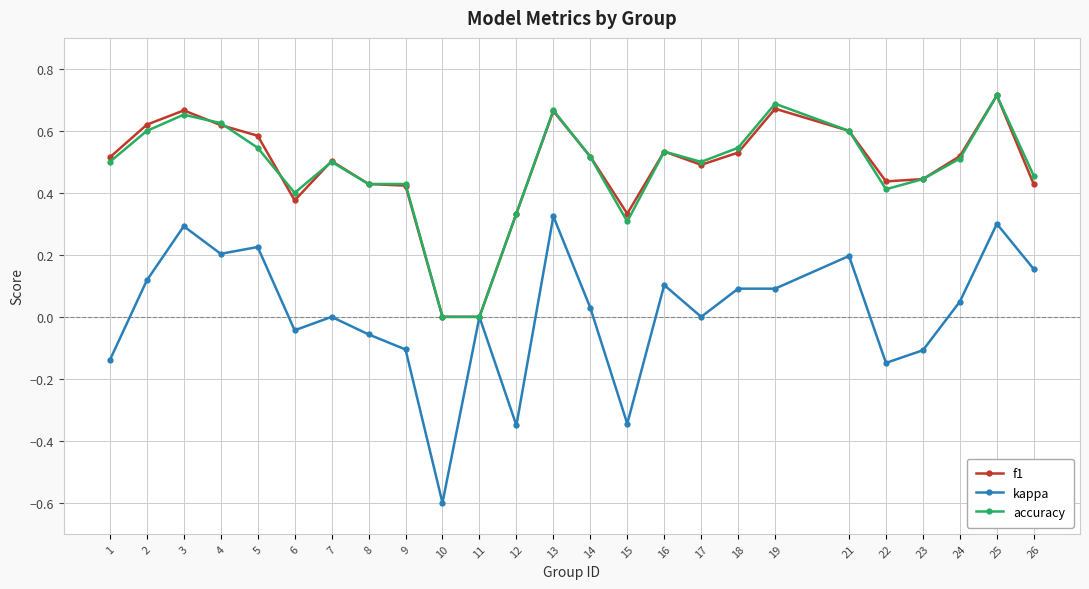

At which category does kappa reach its first local valley?

4